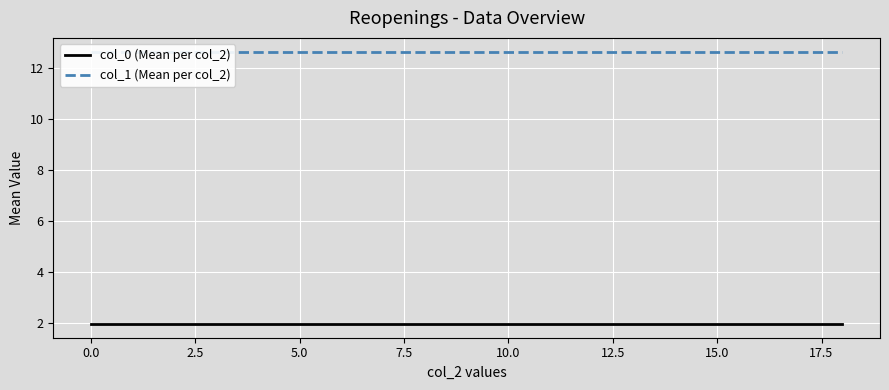

Which series has the largest range (max minus min)?

col_0 (Mean per col_2)